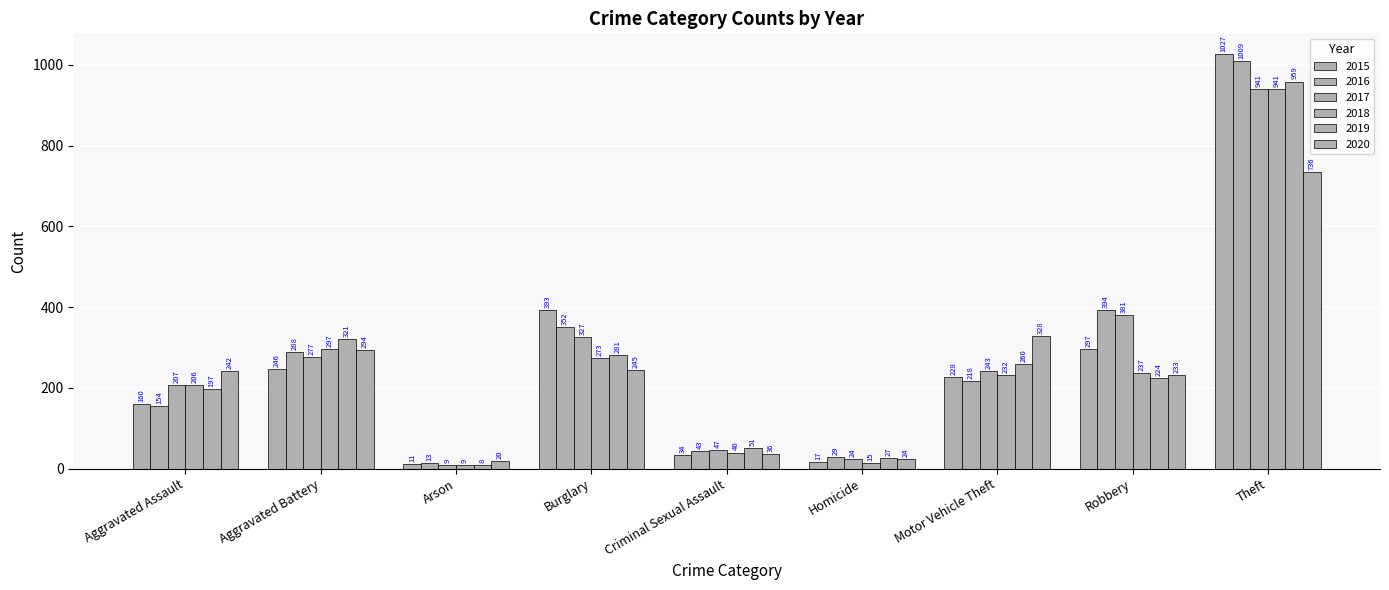

Which has a higher value, Aggravated Assault or Robbery?

Robbery